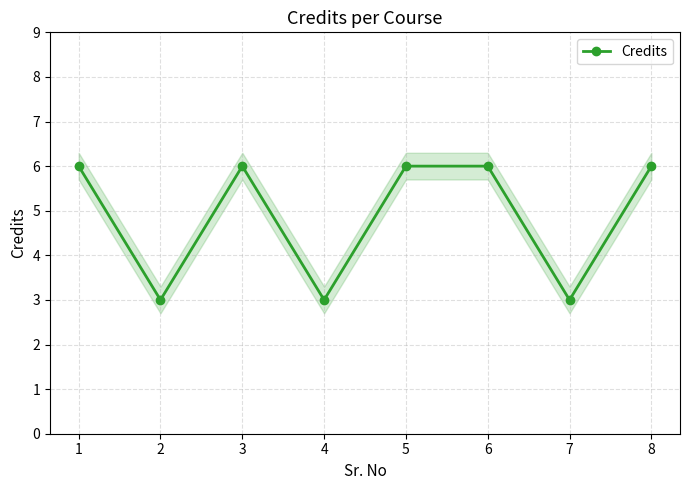

What is the change in value from 7 to 8?

+3